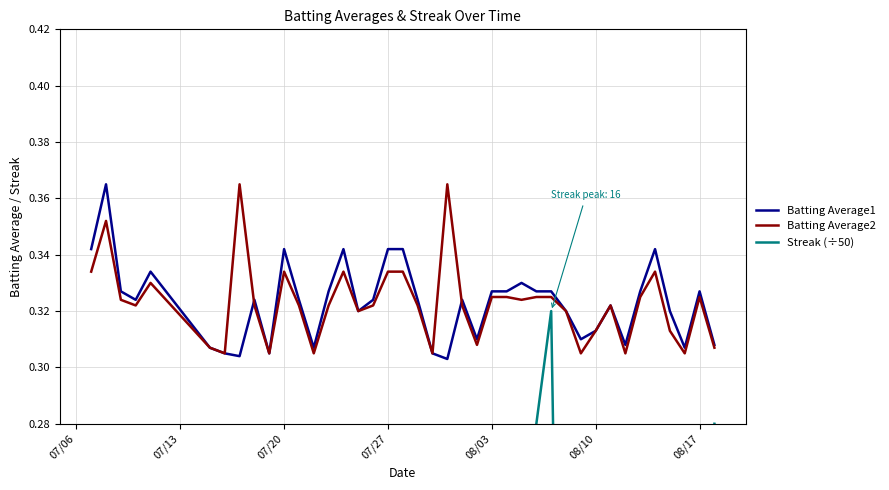

Count the number of data series in this chart.

3